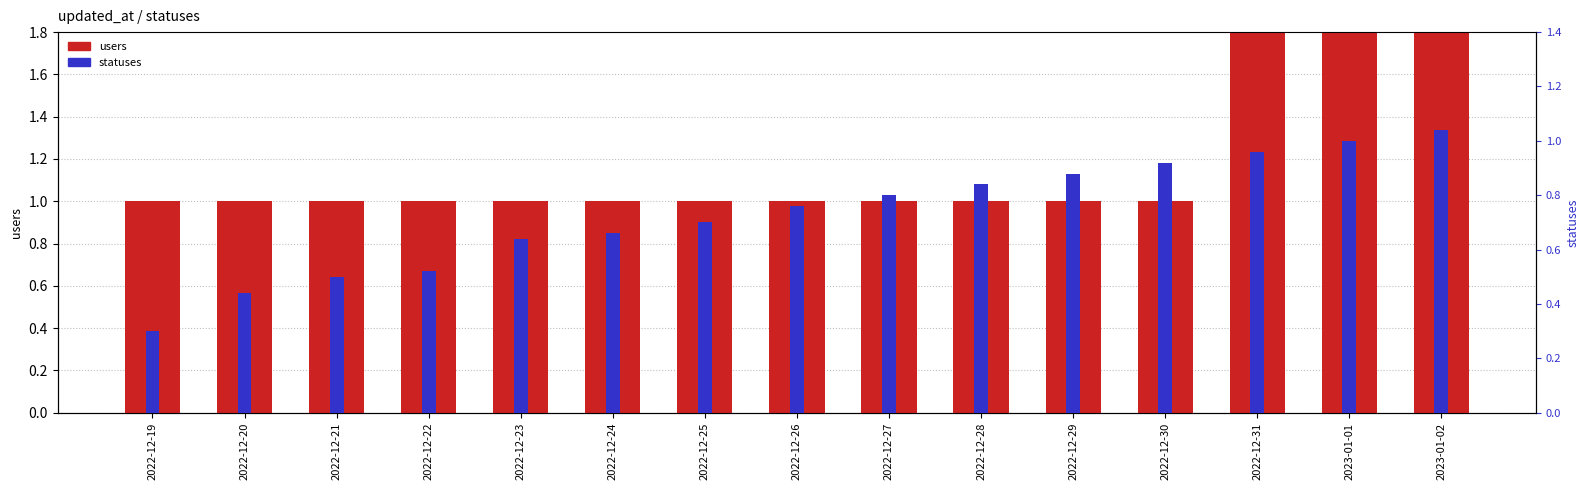

List the labels in order of users value, largest first.

2022-12-31, 2023-01-01, 2023-01-02, 2022-12-19, 2022-12-20, 2022-12-21, 2022-12-22, 2022-12-23, 2022-12-24, 2022-12-25, 2022-12-26, 2022-12-27, 2022-12-28, 2022-12-29, 2022-12-30